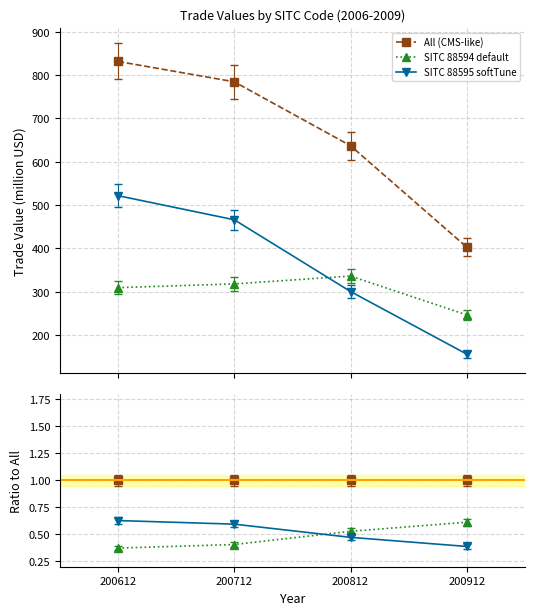

How many lines are shown in the chart?

3